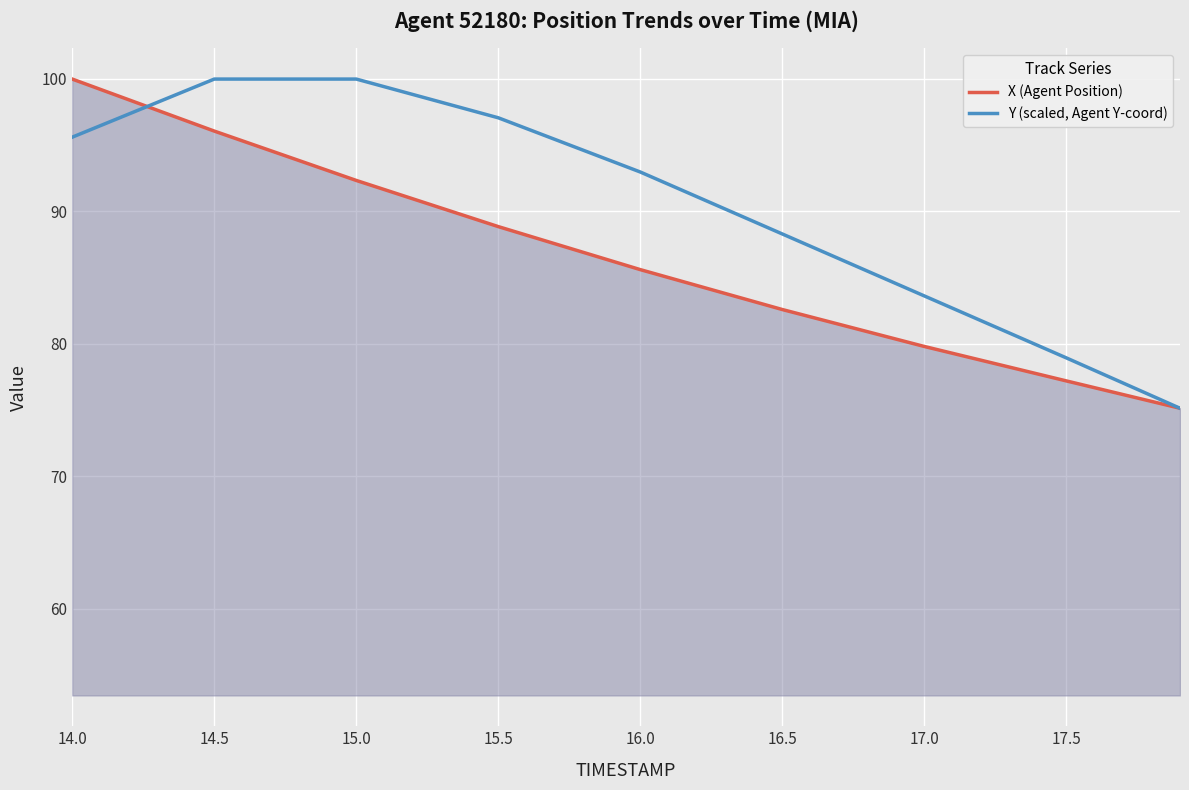

Which series has the largest total across all categories?

Y (scaled, Agent Y-coord)